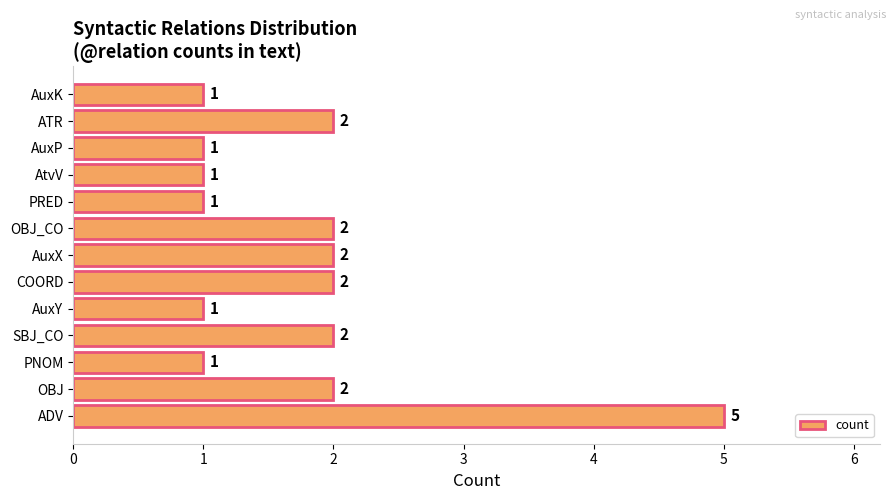

How many data points does each series have?

13